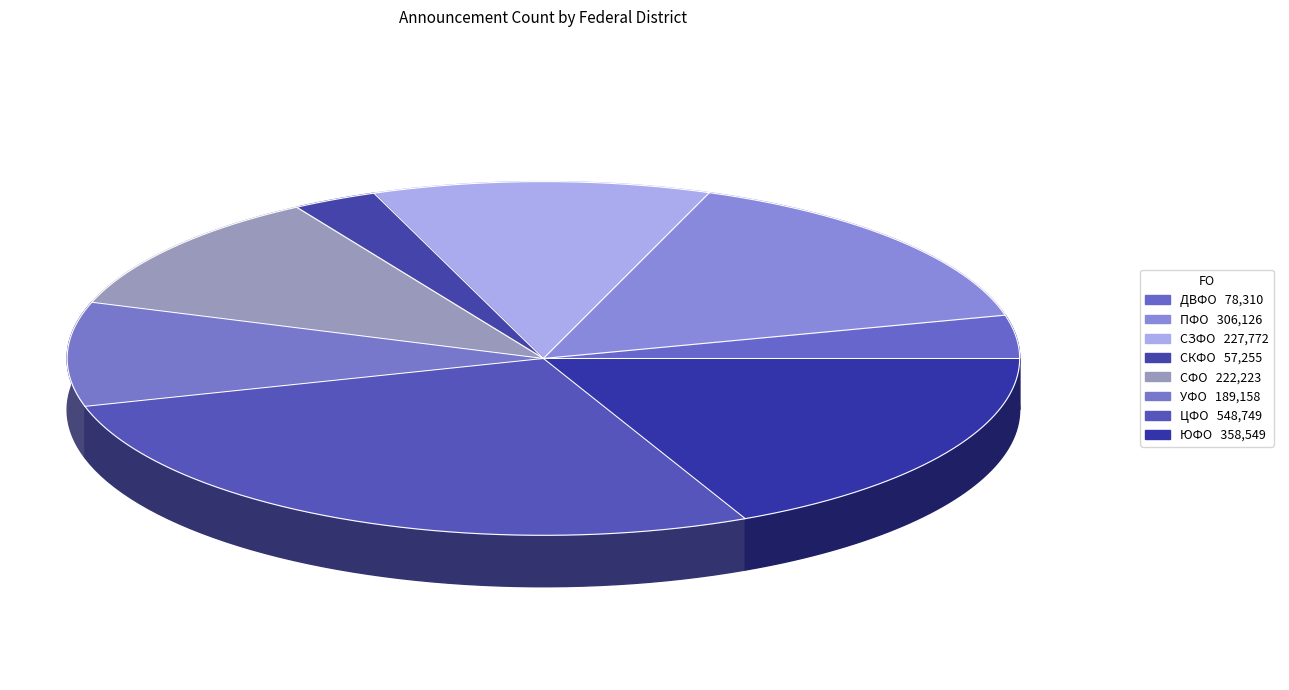

What is the largest slice in the pie chart?

ЦФО